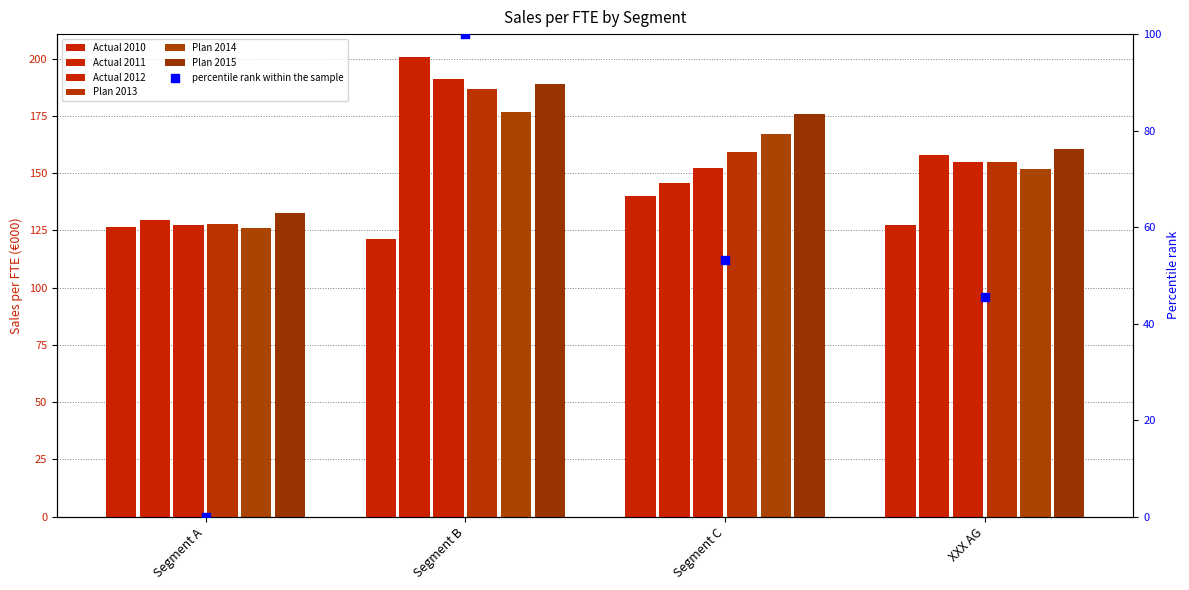

Is the value of Actual 2010 at Segment C greater than the value of Plan 2015 at XXX AG?

No